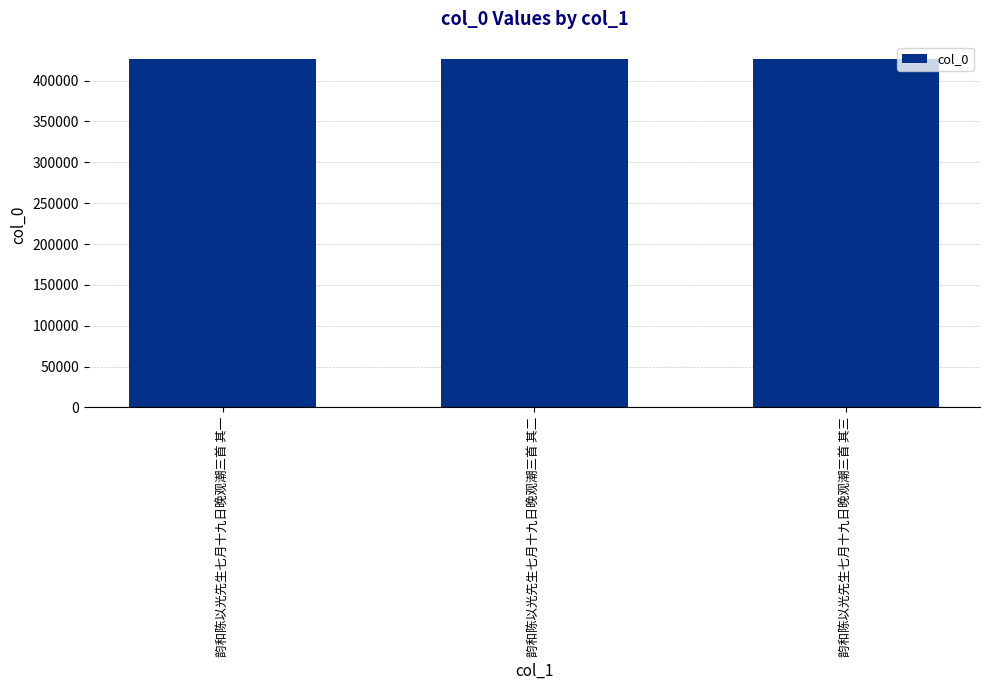

Does the chart contain stacked bars?

No